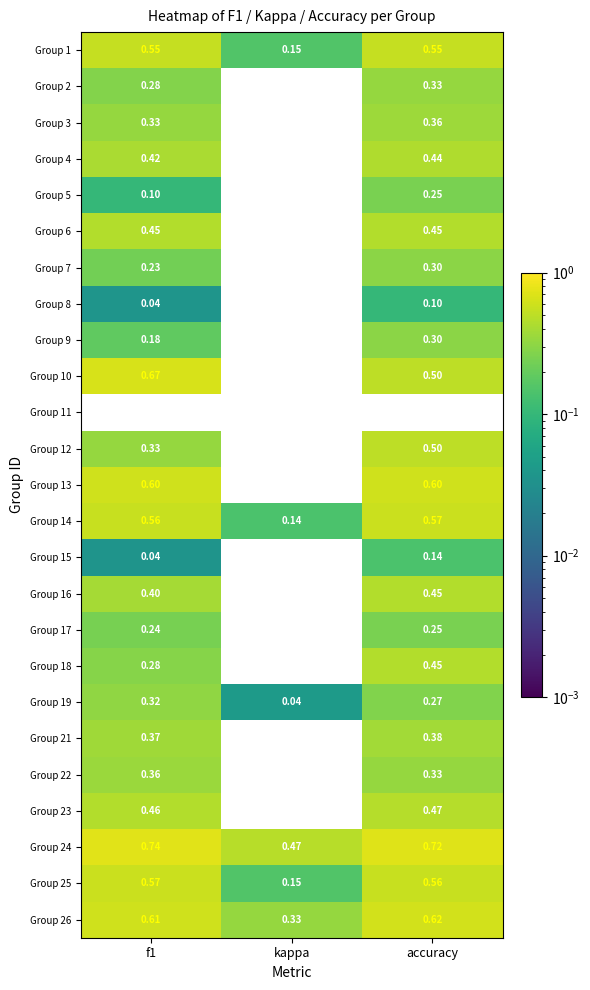

What is the spread (max minus min) of values at kappa?

1.0